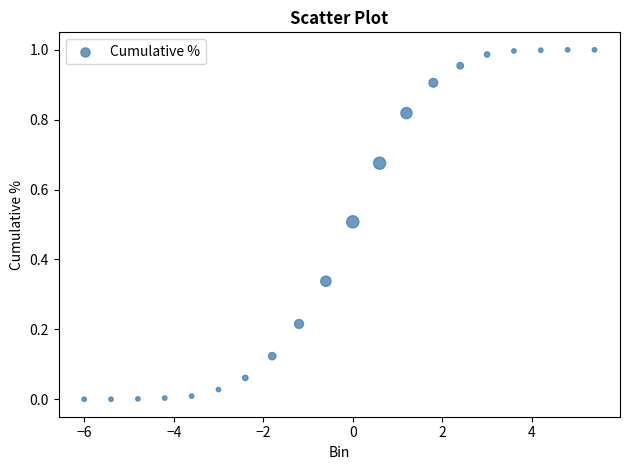

What is the range of X values (max minus min)?

11.4